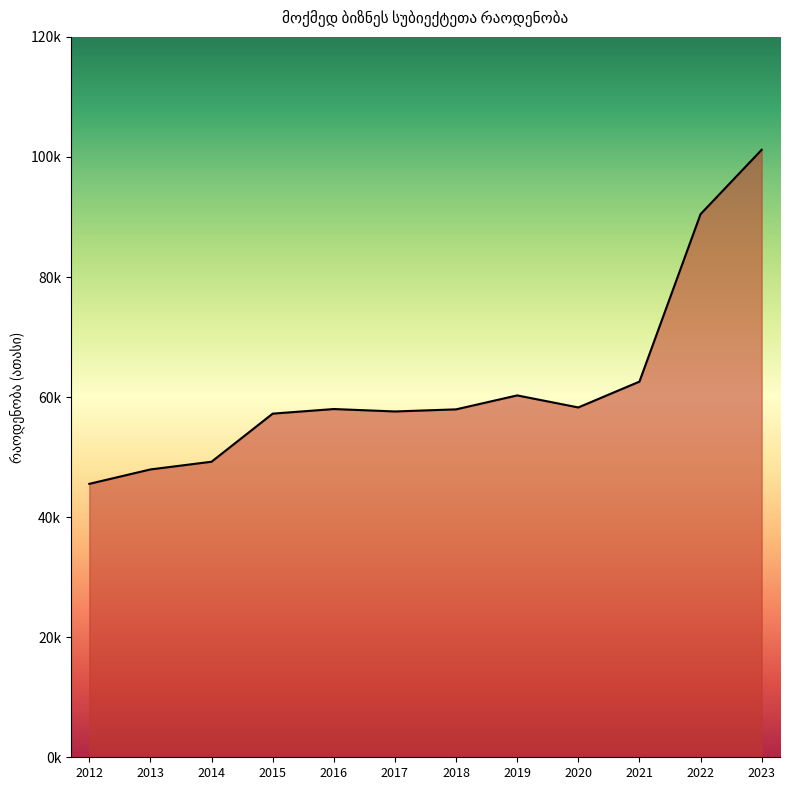

Does the chart display data point markers on the line(s)?

No